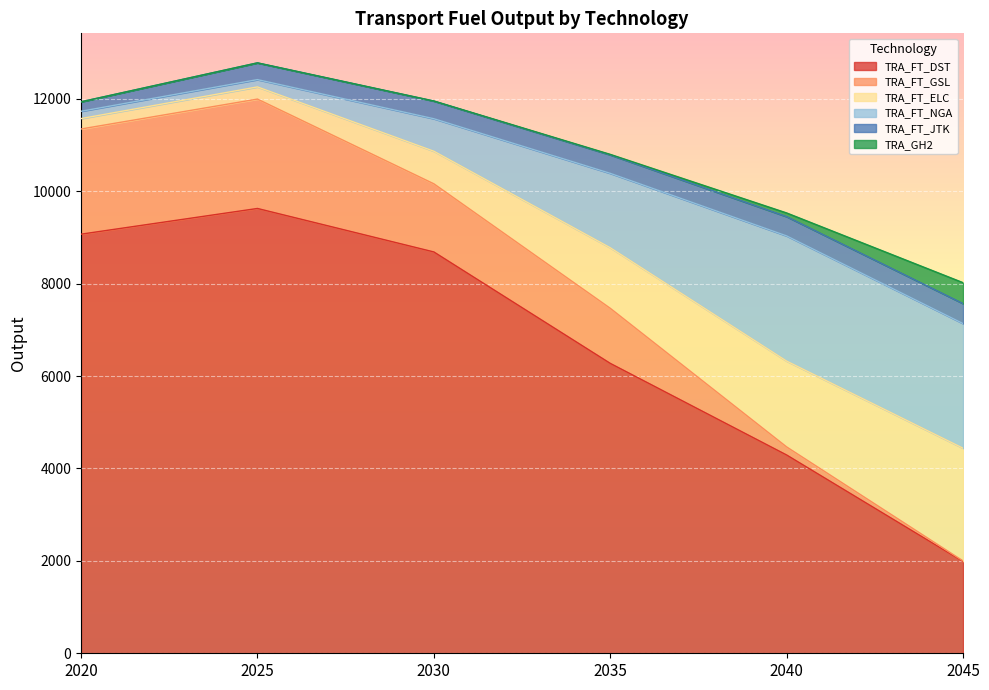

True or false: TRA_FT_JTK has more than 1 interior local peaks.

False